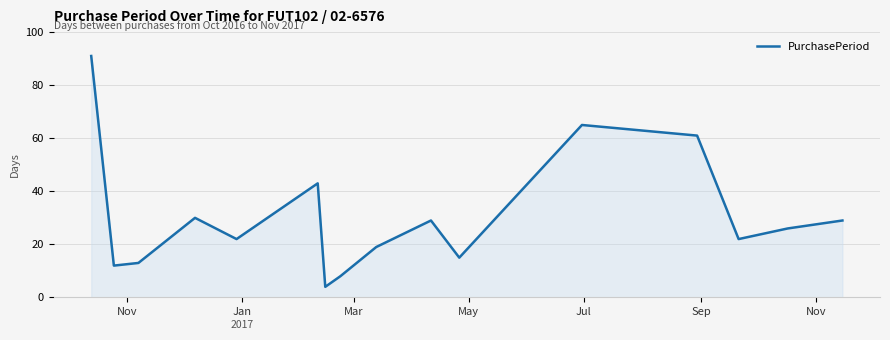

What is the difference between the maximum and minimum values?

87